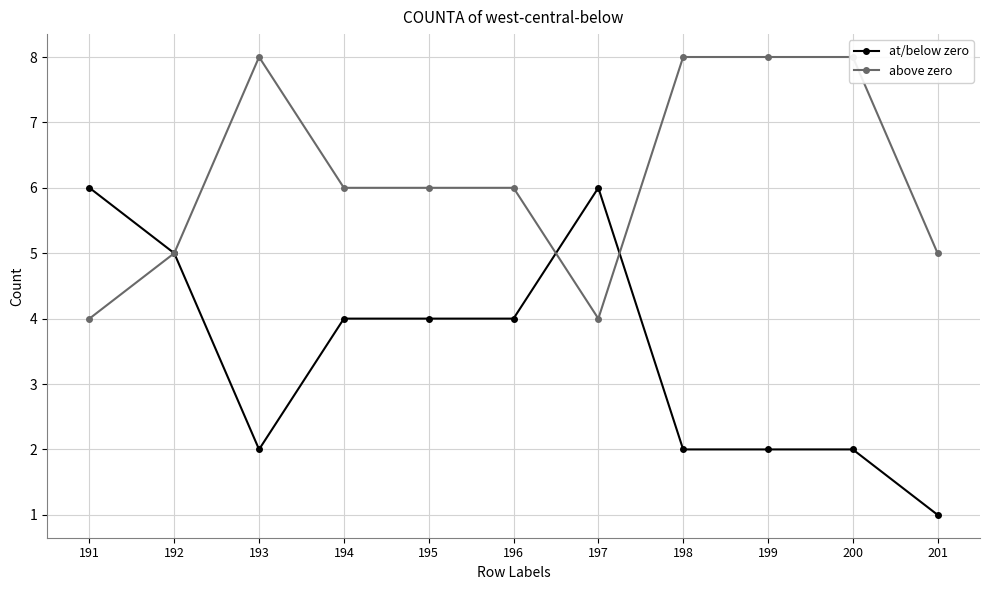

List the series in order of their overall mean, highest first.

above zero, at/below zero